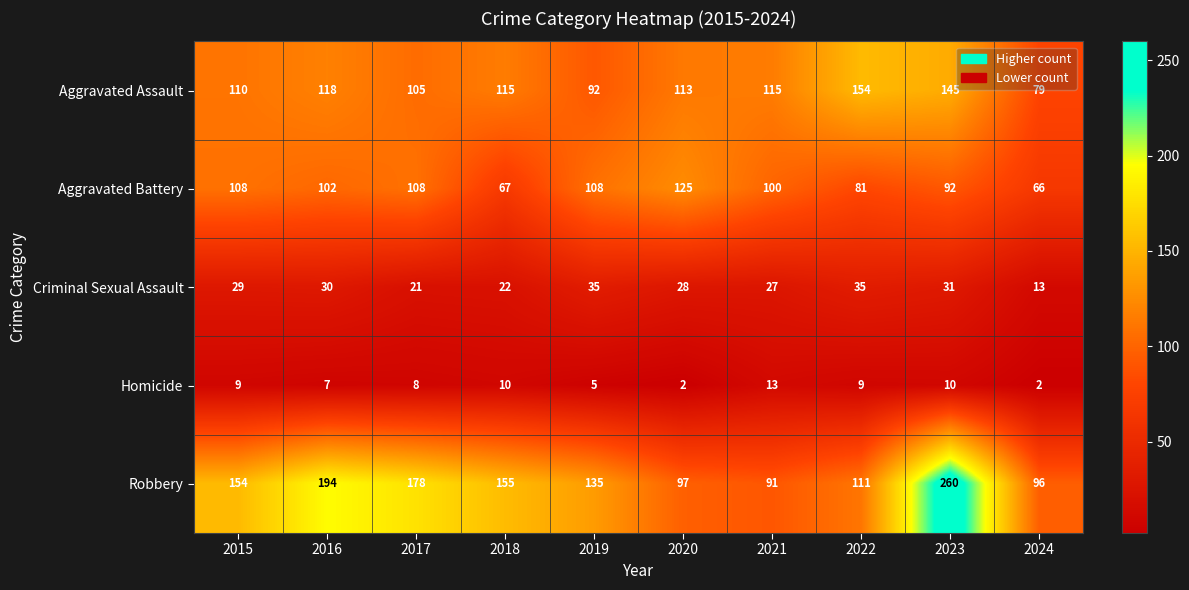

What is the maximum value shown in the chart?

260